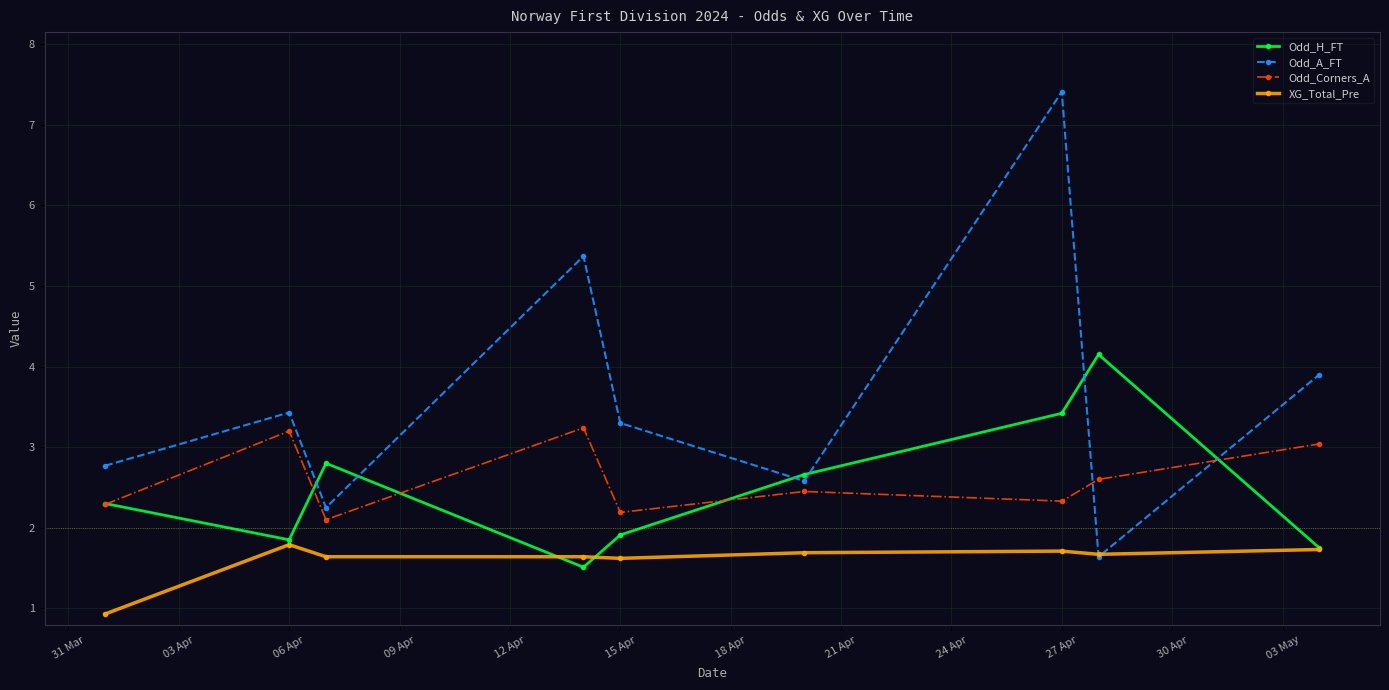

What are all the series names shown in the legend?

Odd_H_FT, Odd_A_FT, Odd_Corners_A, XG_Total_Pre